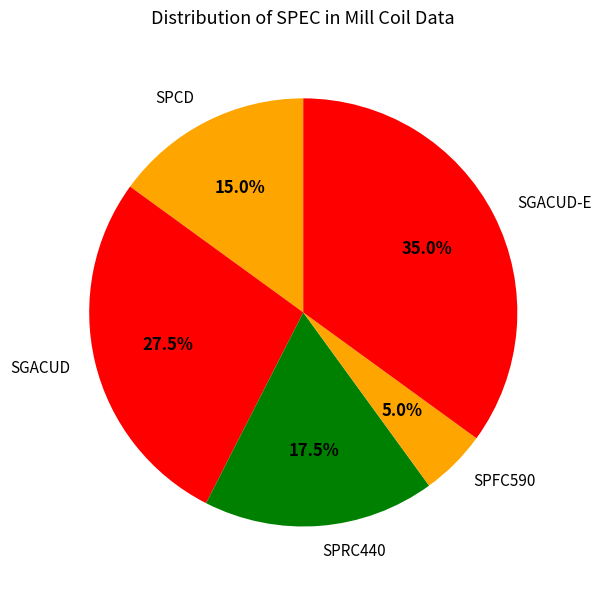

Rank the categories by value from highest to lowest.

SGACUD-E, SGACUD, SPRC440, SPCD, SPFC590